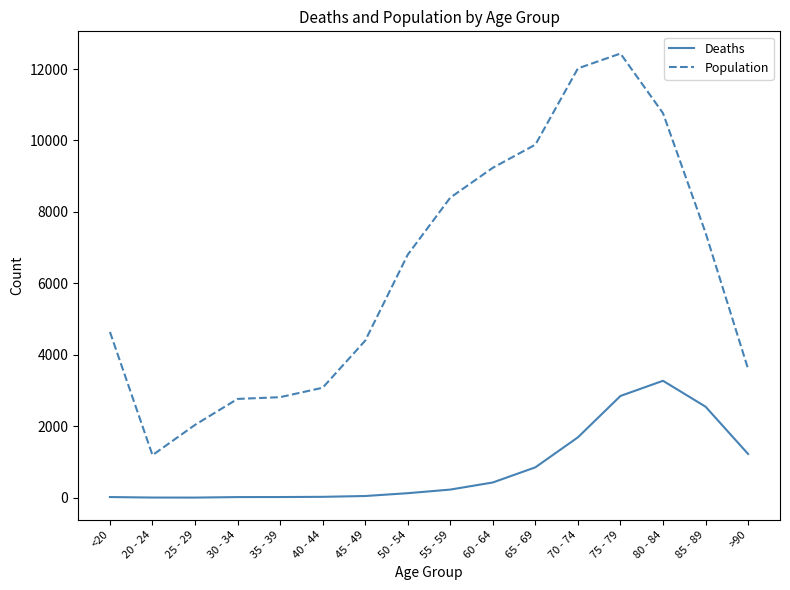

What is the minimum value shown in the chart?

3